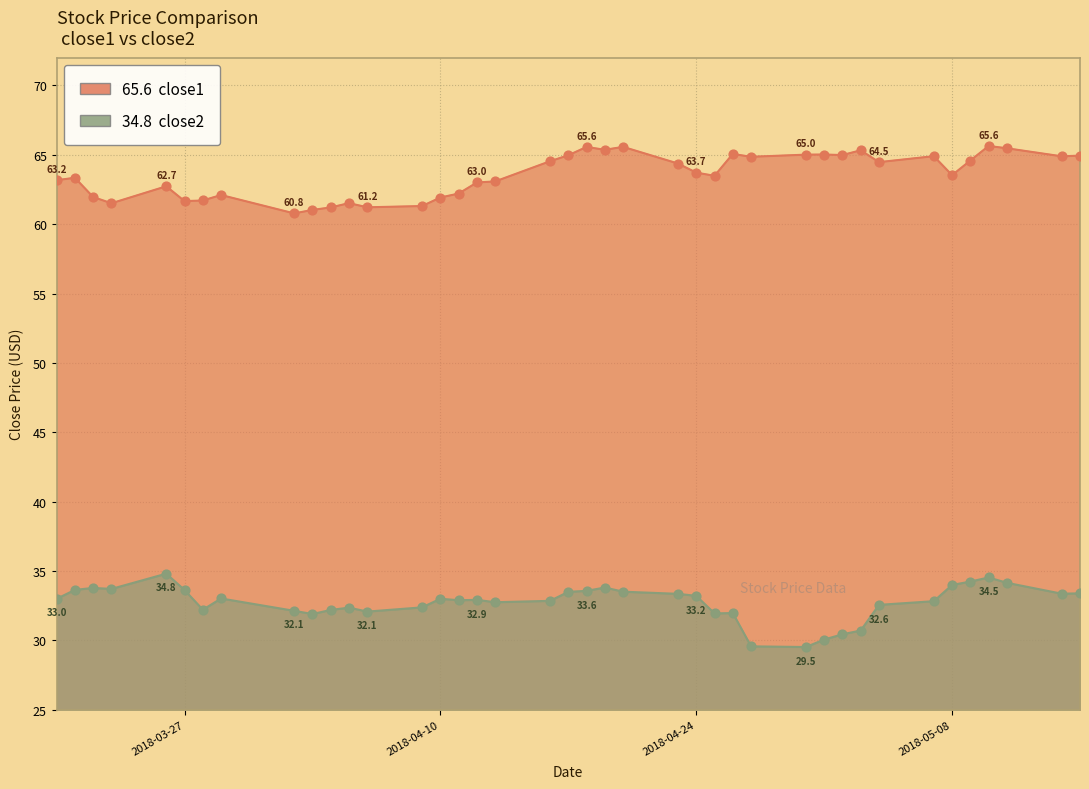

Is the value of close1 at 2018-04-02 greater than the value of close2 at 2018-04-10?

Yes